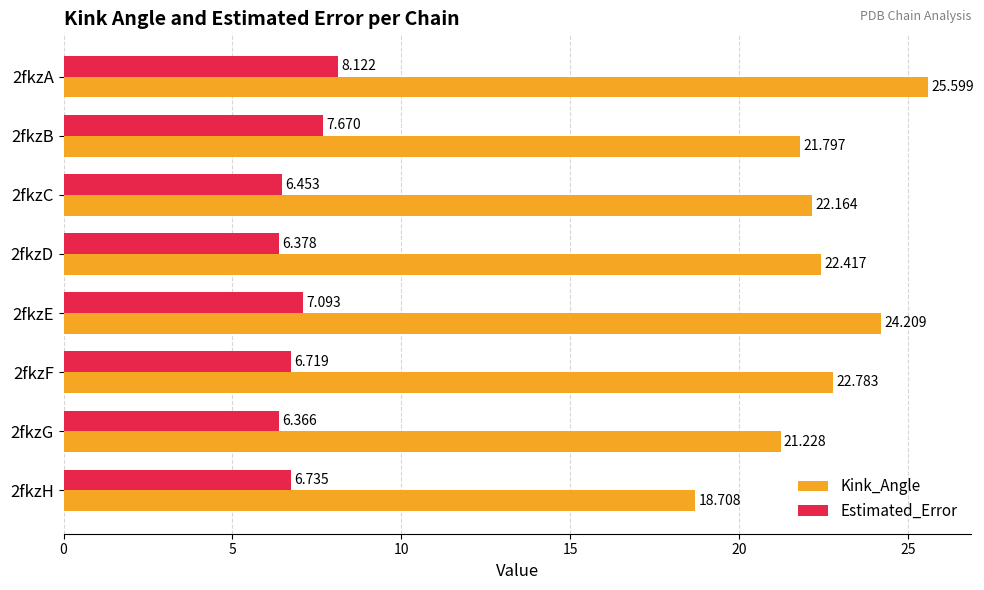

List the series in order of their overall mean, lowest first.

Estimated_Error, Kink_Angle